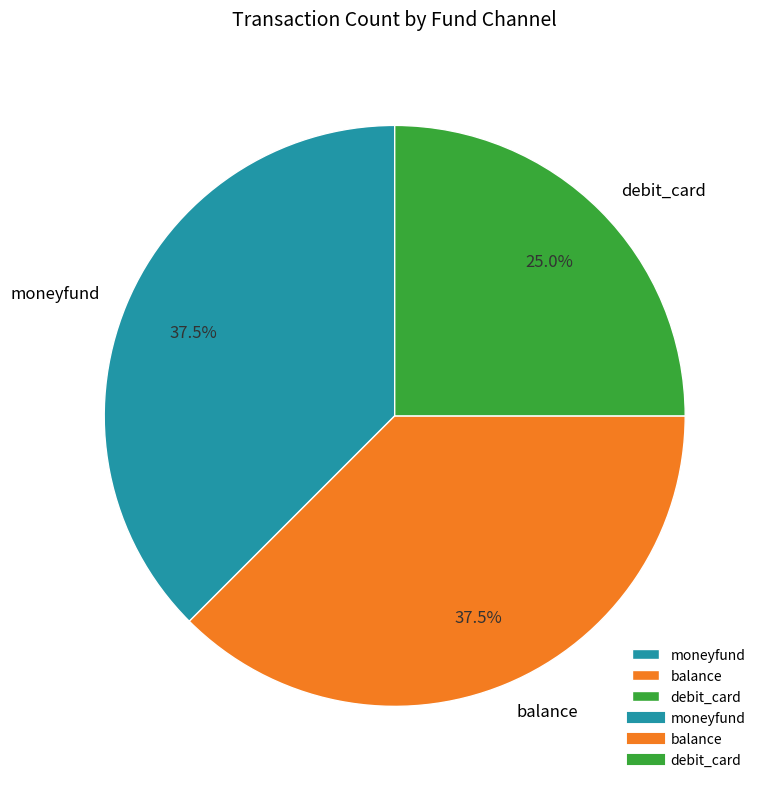

Which category has the smallest portion of the pie?

debit_card